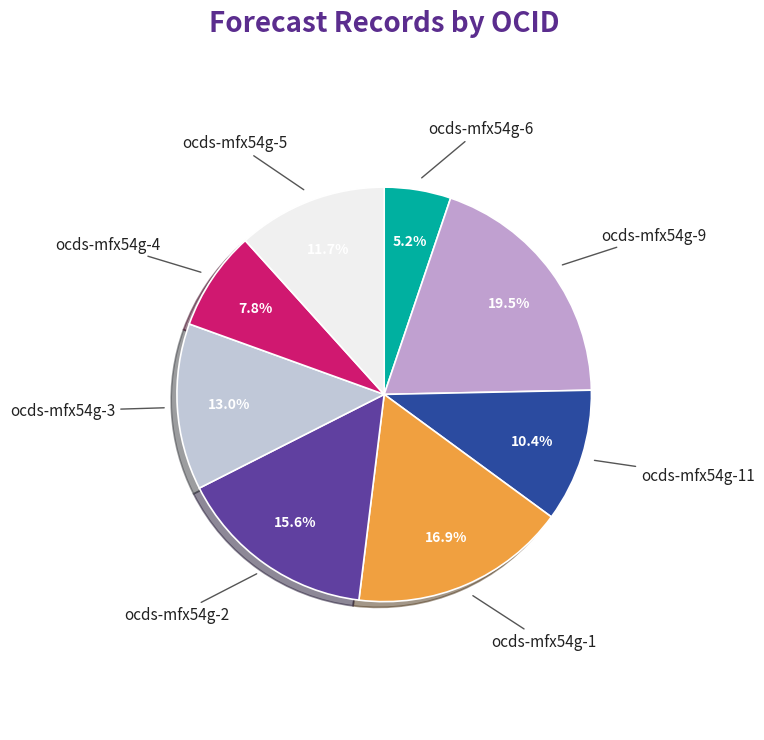

Combined, what portion of the pie is ocds-mfx54g-1 and ocds-mfx54g-4?

24.7%